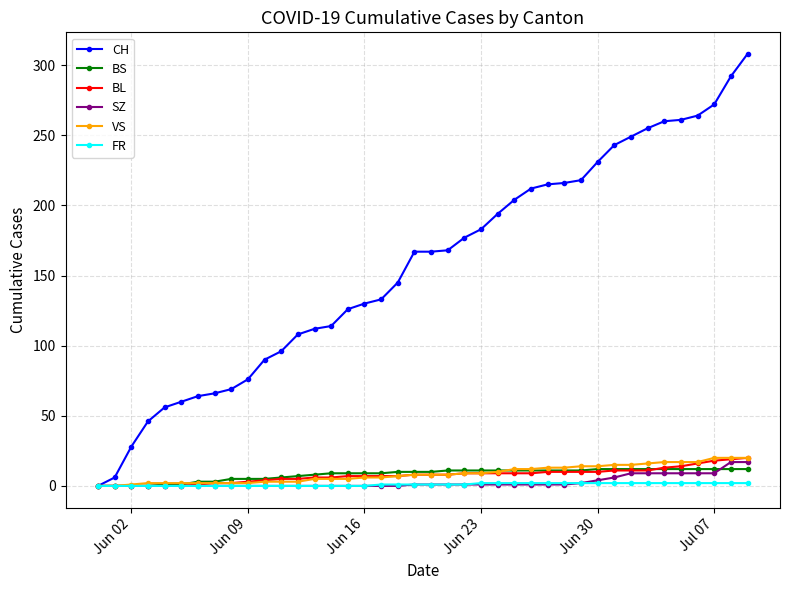

How many lines are shown in the chart?

6